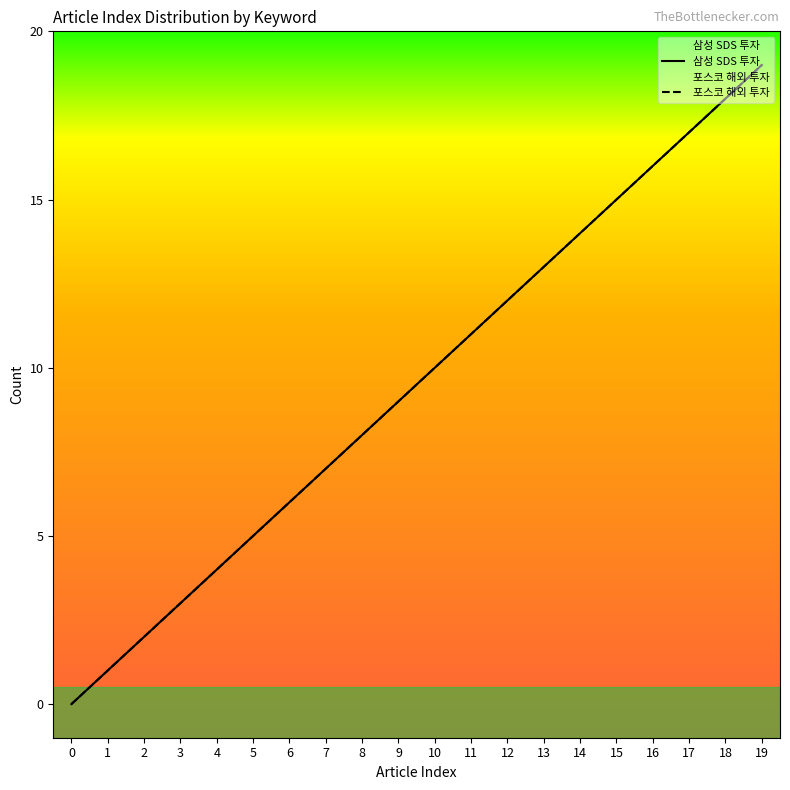

True or false: 포스코 해외 투자 has more than 2 interior local peaks.

False